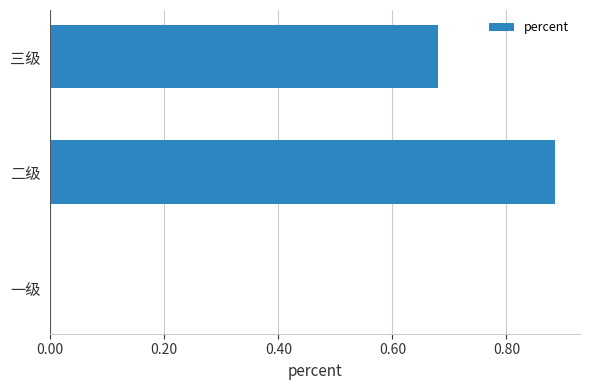

Count the values in the range 0 to 1.

3